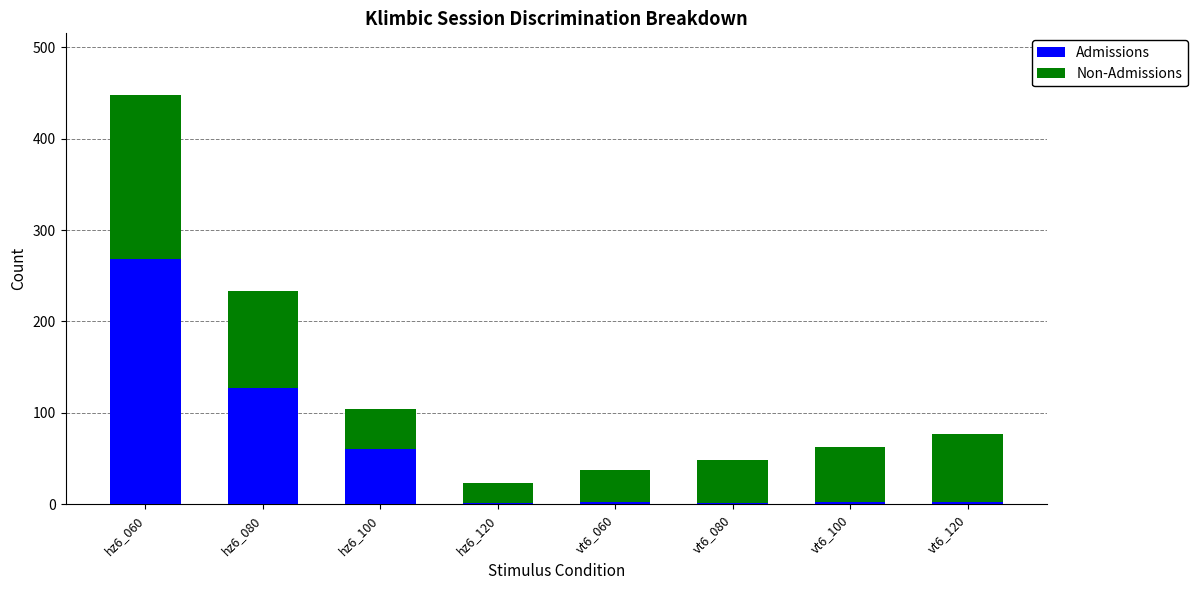

The Admissions series shows 97 at hz6_100. True or false?

False